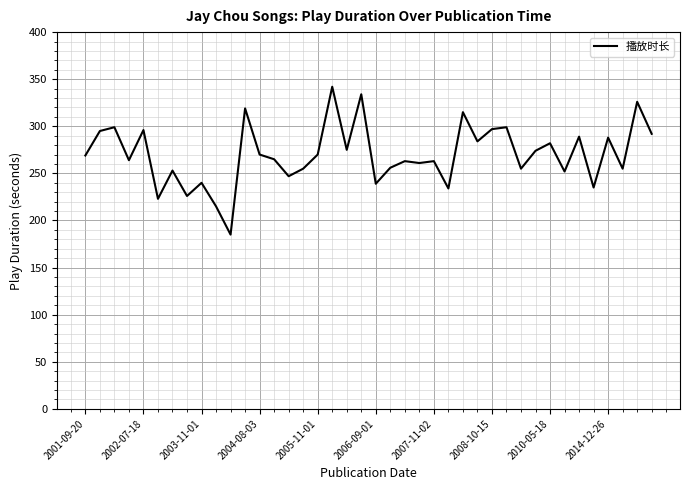

What is the difference between the maximum and minimum values?

157